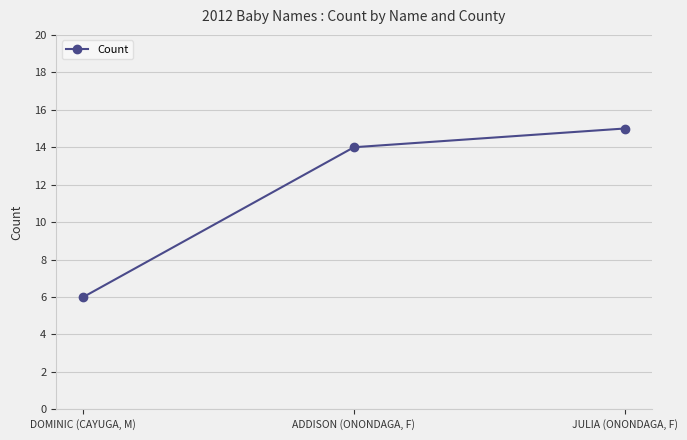

Reading left to right, transcribe all the data shown in this chart.

6	14	15